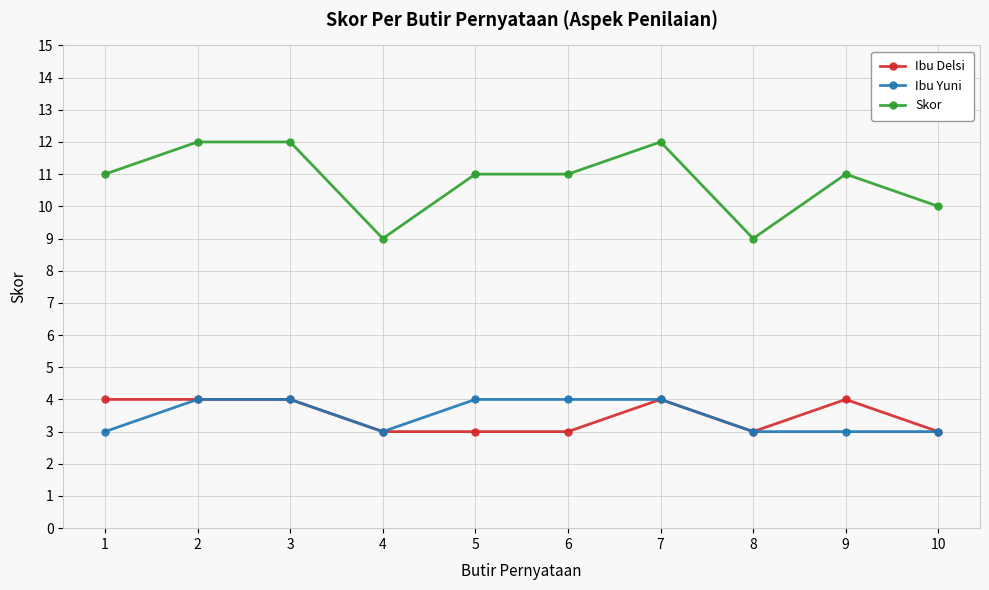

What value does the Ibu Delsi series have at 9?

4